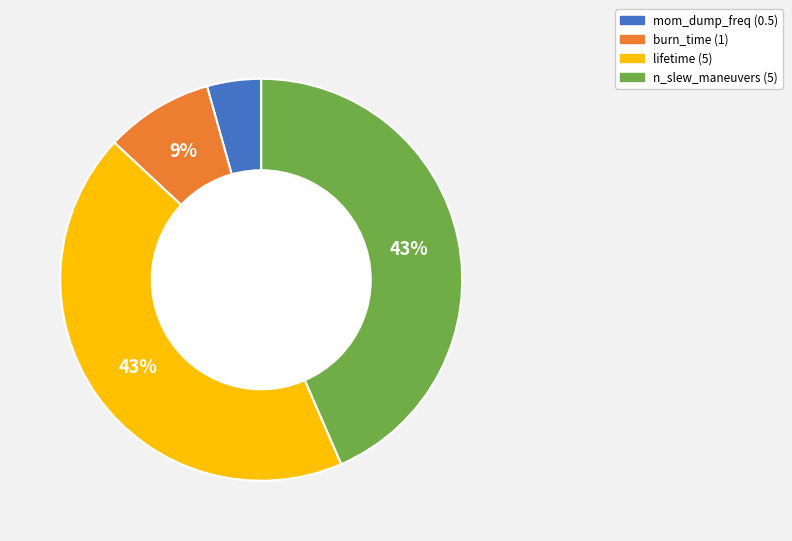

True or false: burn_time accounts for 17% of the total.

False